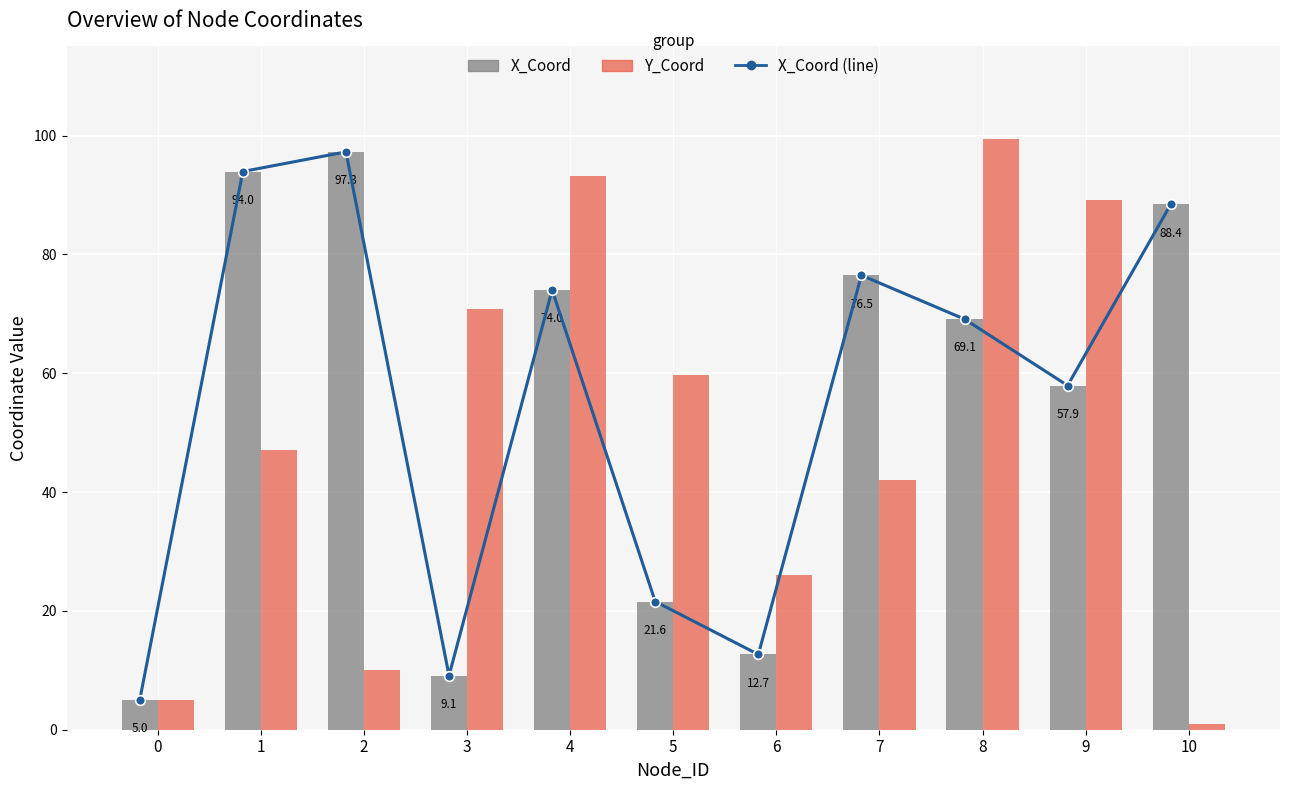

The value of Y_Coord at 0 is 7.9. True or false?

False